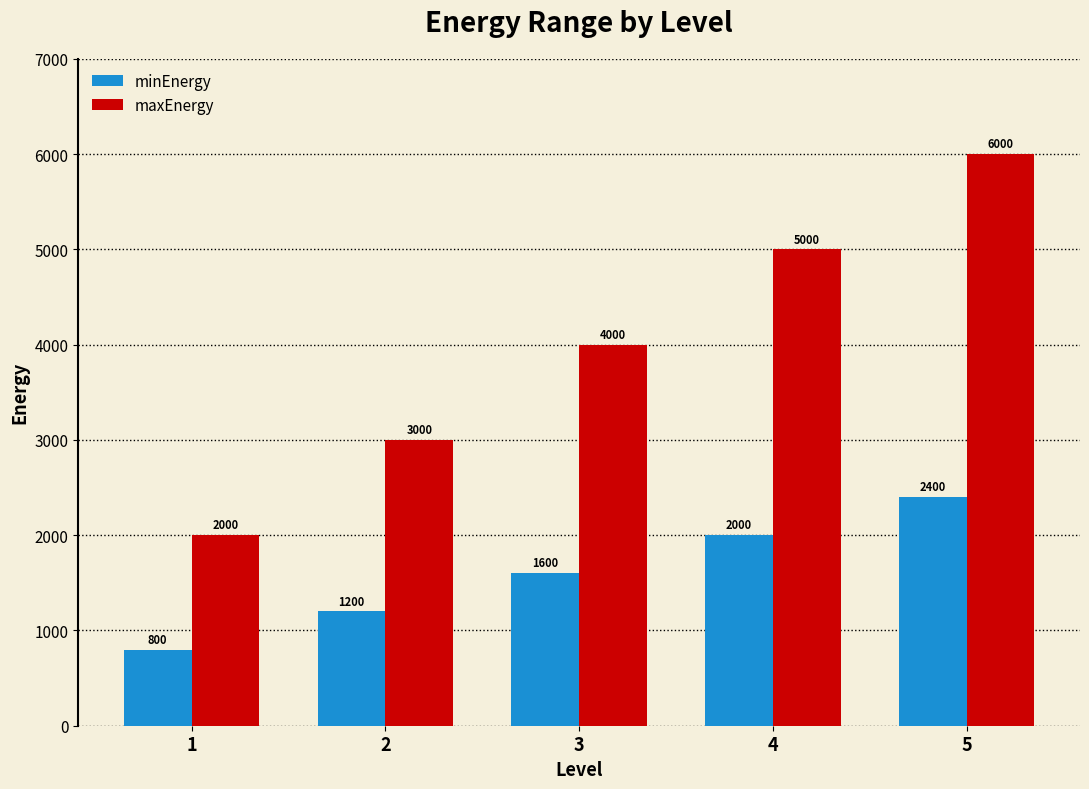

What is the total value across all series at 4?

7000